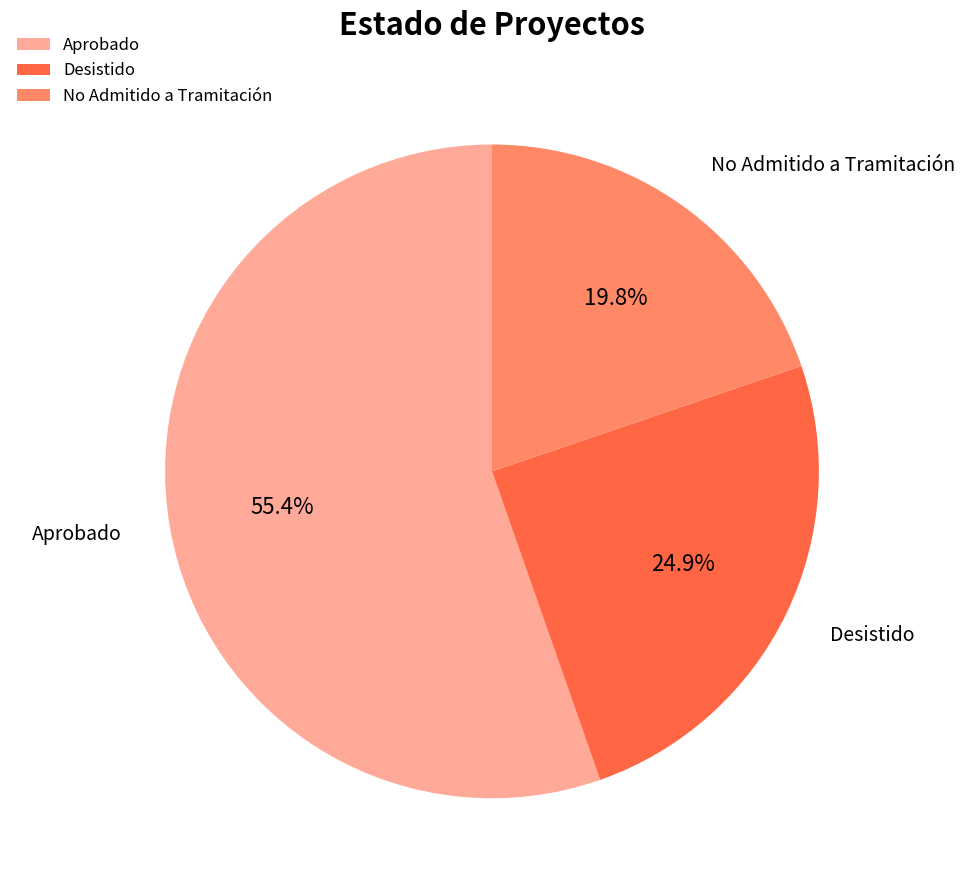

True or false: No Admitido a Tramitación accounts for 20% of the total.

True